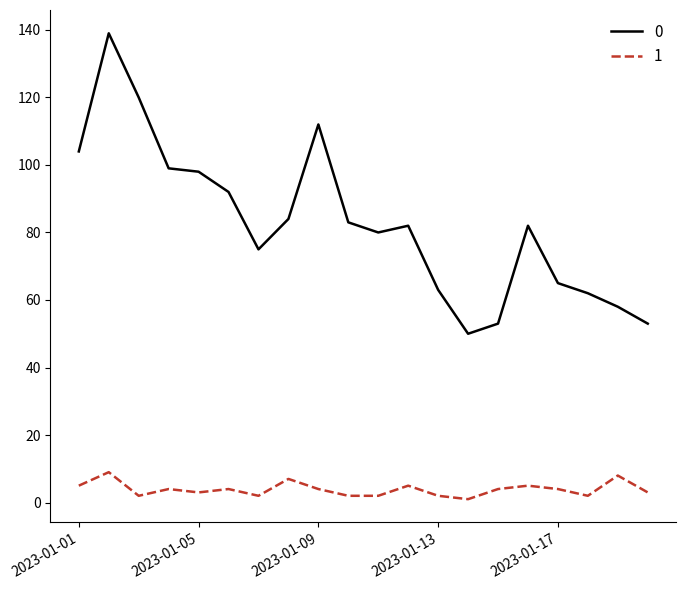

List the series in order of their peak value, highest first.

0, 1